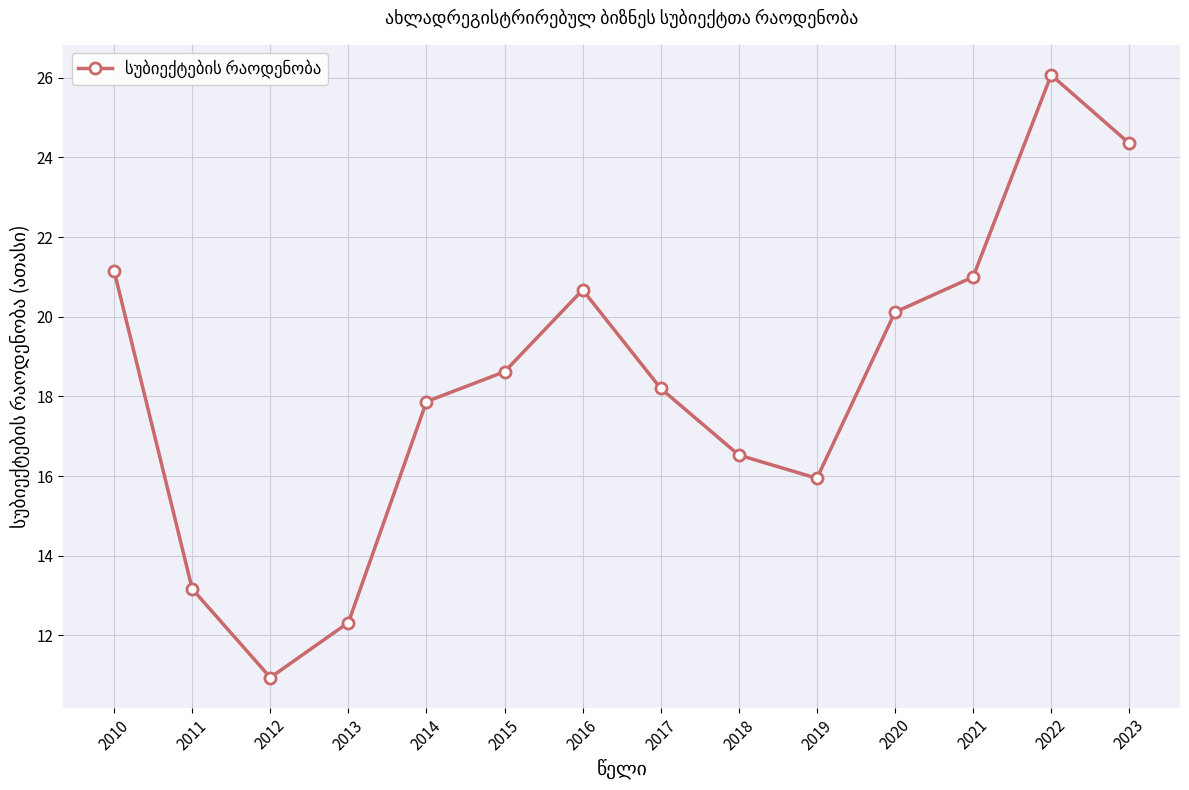

What is the change in value from 2012 to 2018?

+5.6